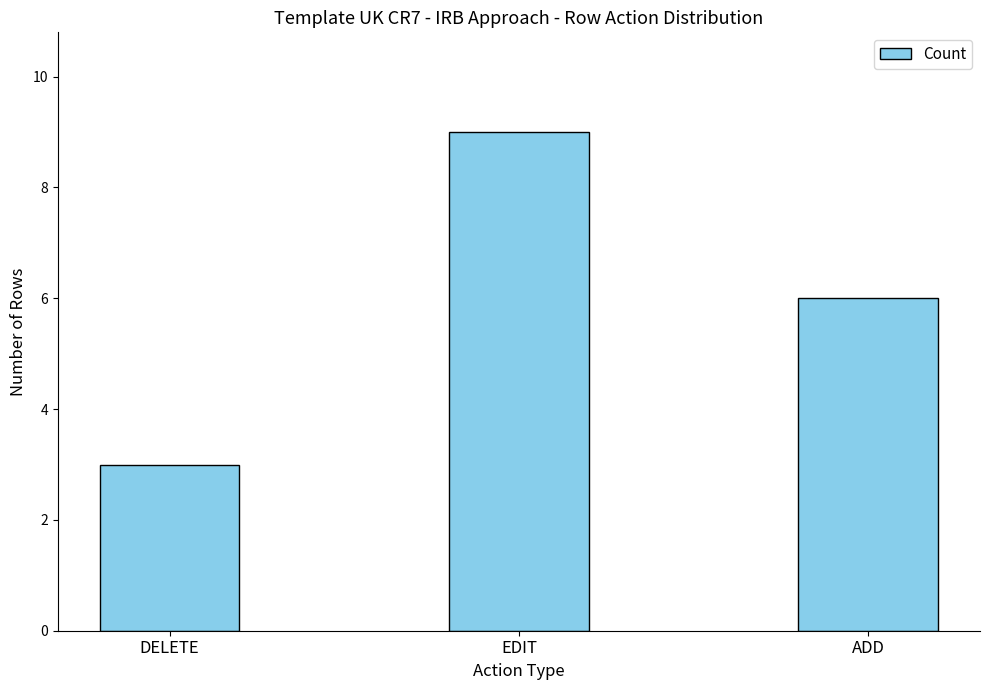

List the labels in order of value, smallest first.

DELETE, ADD, EDIT